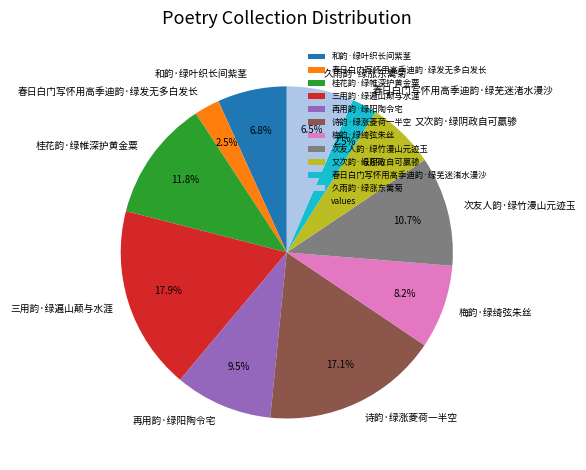

What percentage is NOT represented by 再用韵·绿阳陶令宅?

90.5%